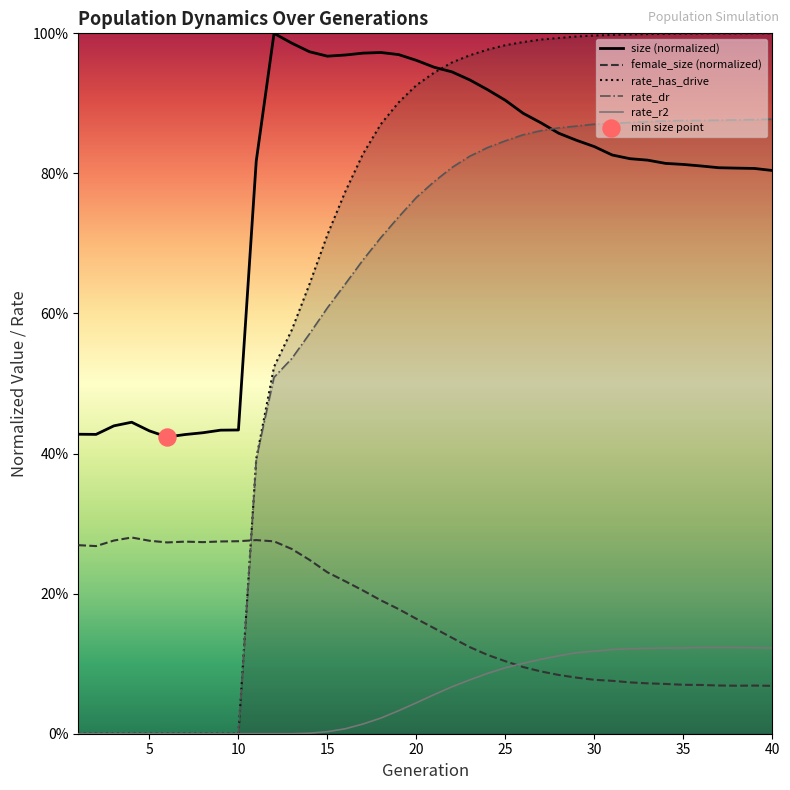

Which series has the widest spread of Y values?

rate_has_drive